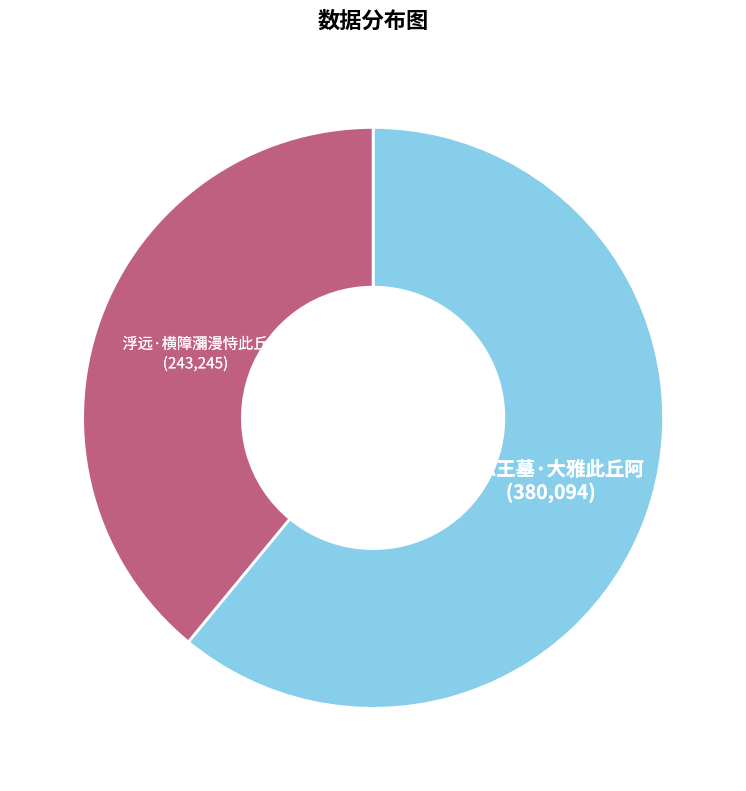

How many slices are in this pie chart?

2